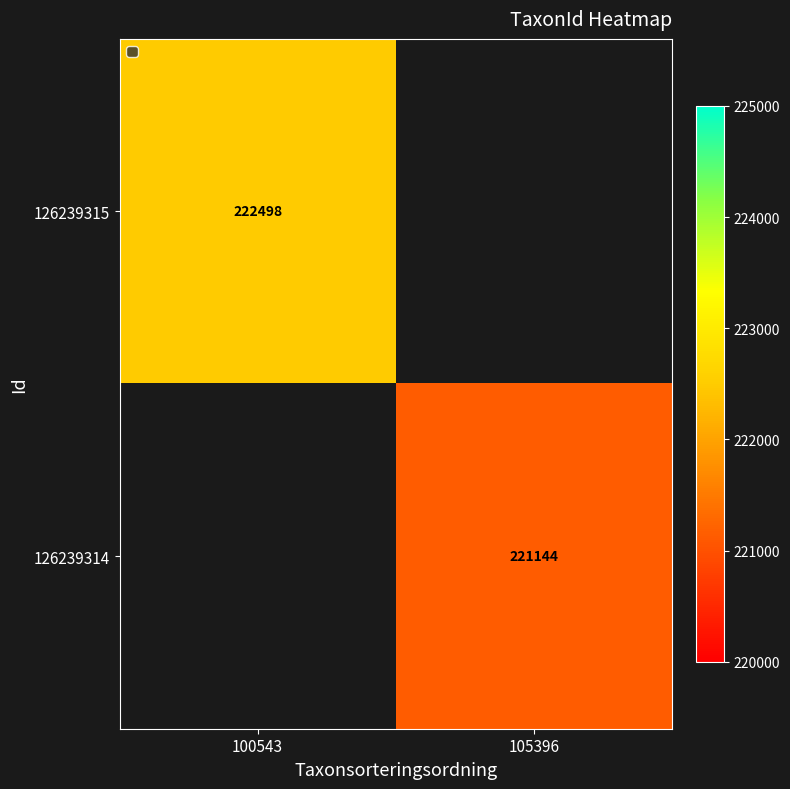

Is the value of 126239315 at 100543 greater than the value of 126239314 at 105396?

Yes